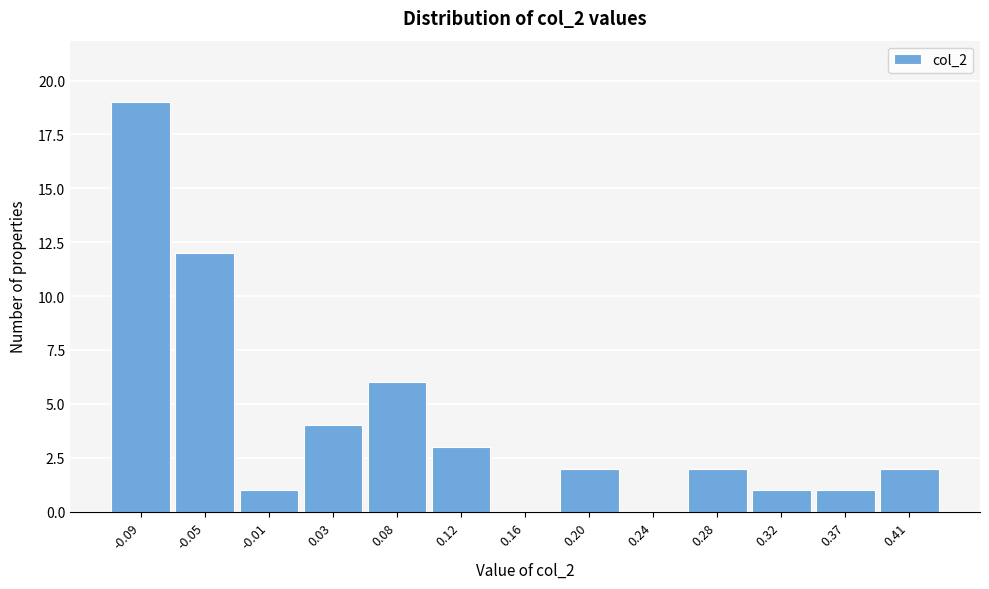

Reading left to right, list all the values displayed in this chart.

-0.09=19	-0.05=12	-0.01=1	0.03=4	0.08=6	0.12=3	0.16=0	0.20=2	0.24=0	0.28=2	0.32=1	0.37=1	0.41=2